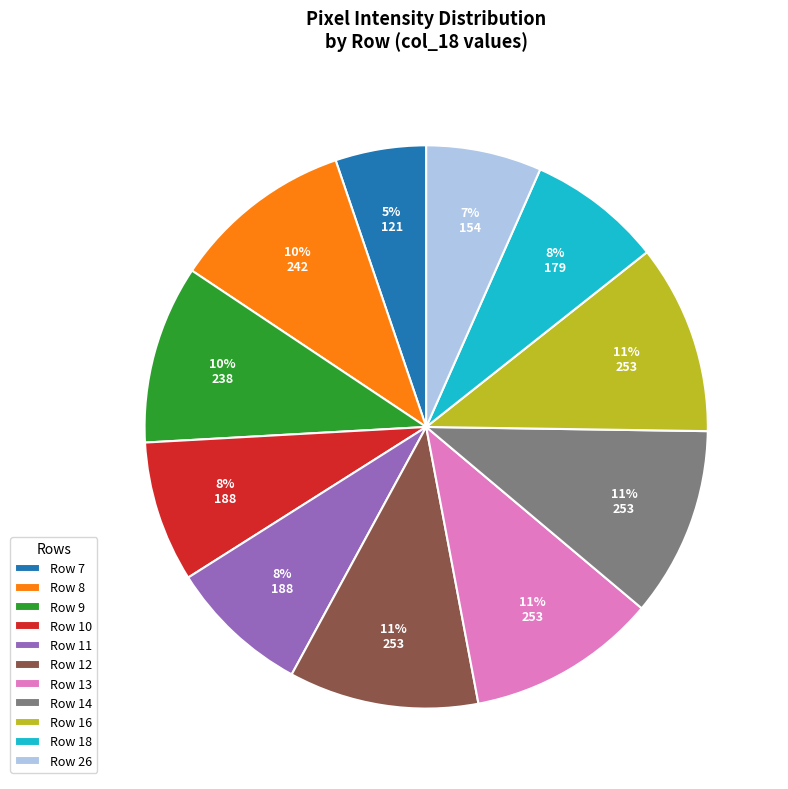

Do Row 18 and Row 26 together represent more than half of the pie?

No